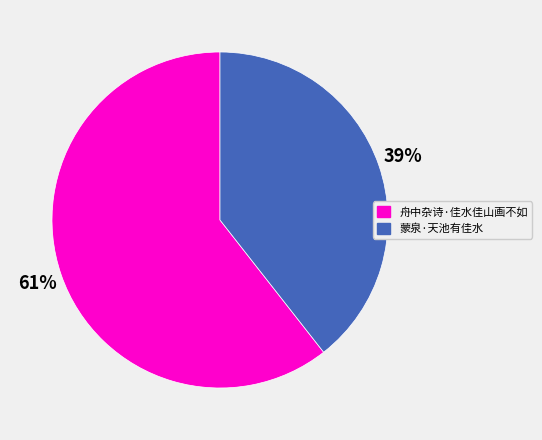

Does 舟中杂诗·佳水佳山画不如 account for over 50% of the chart?

Yes